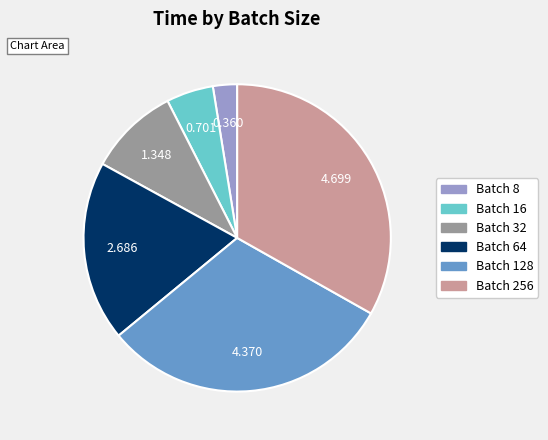

Combined, do Batch 16 and Batch 32 account for over 50%?

No